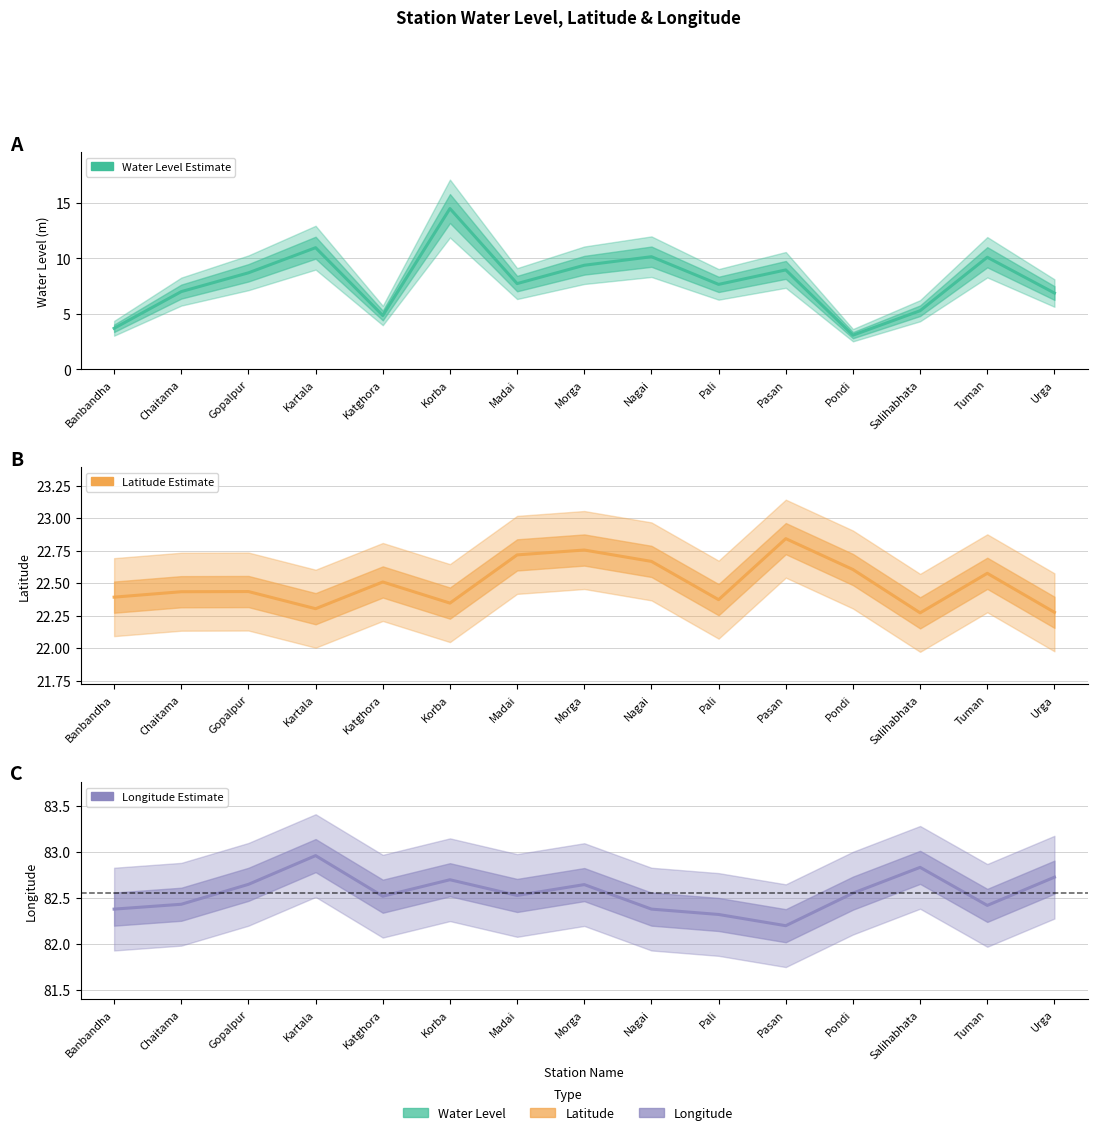

What is the lowest value of the long series?

82.2